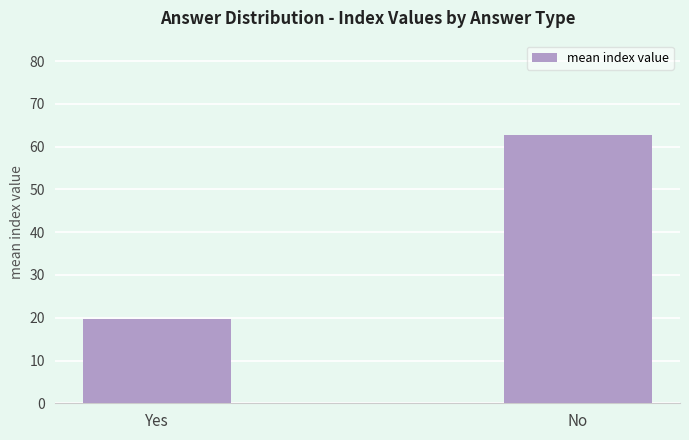

What is the sum of all values?

82.4